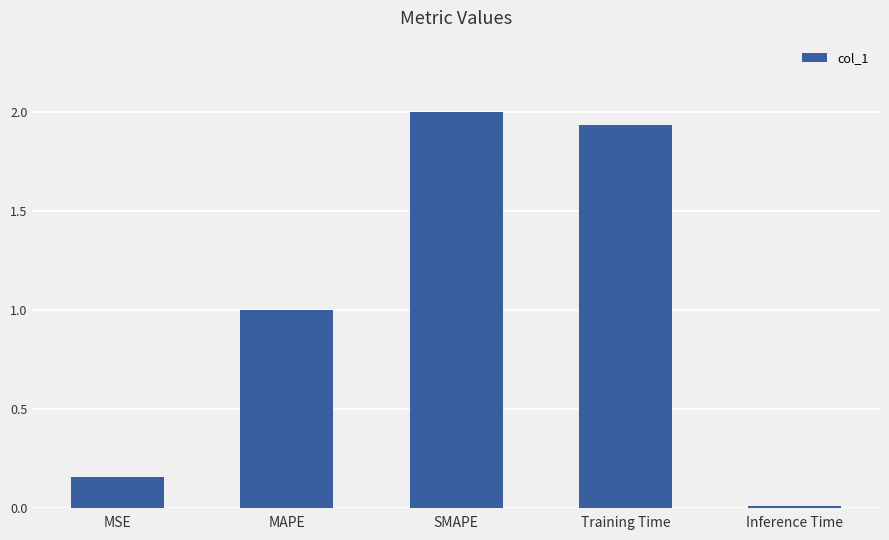

What is the sum of all values?

5.1